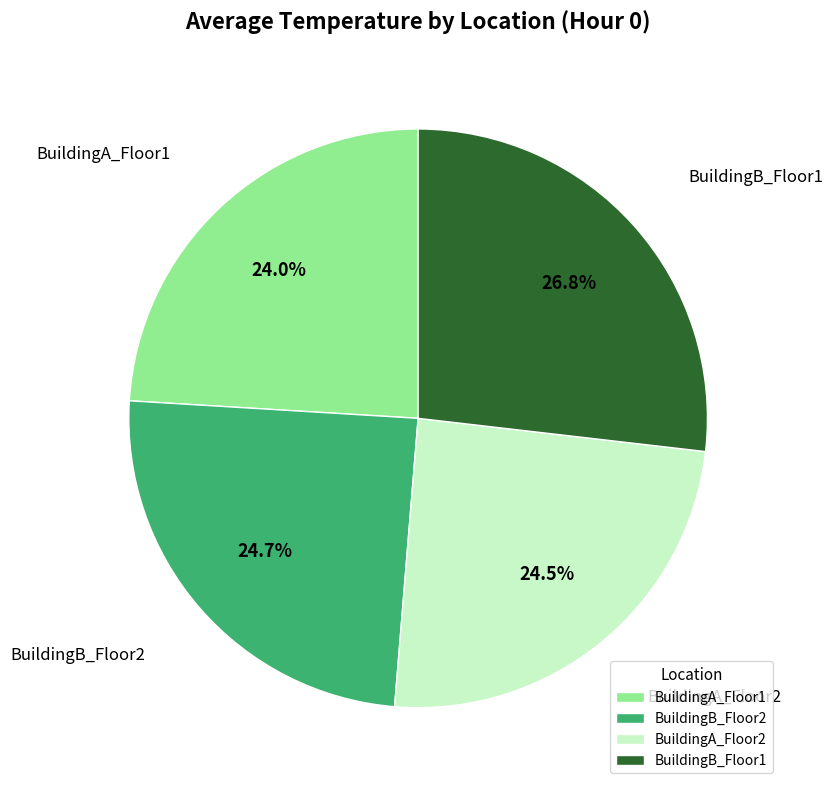

To the nearest percent, what portion does BuildingB_Floor2 represent?

25%